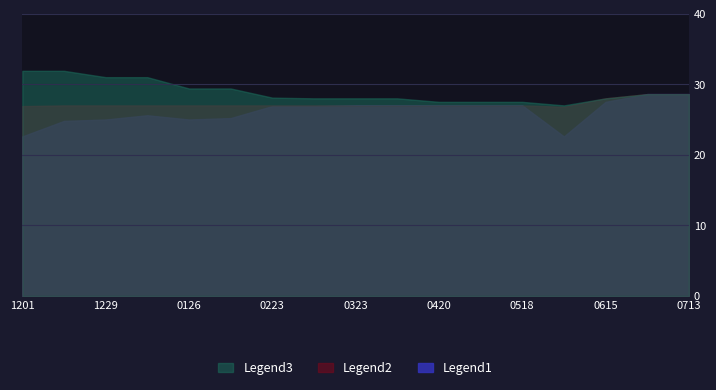

What is the maximum value for Legend1?

28.6